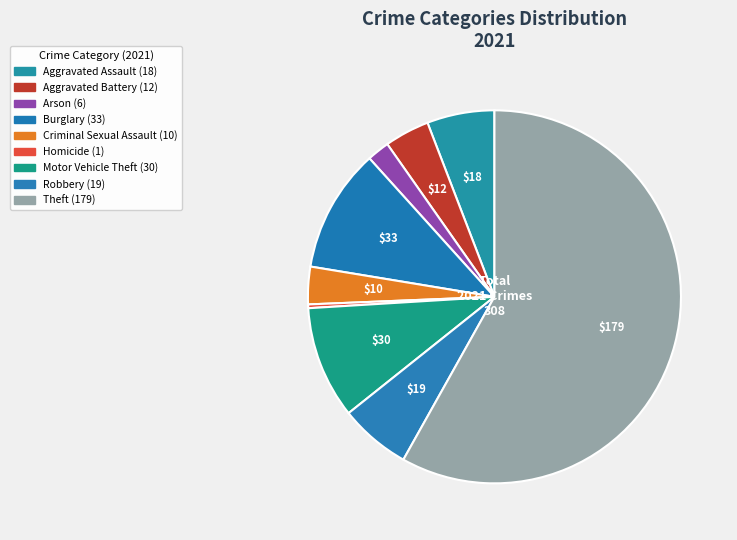

Which category accounts for the majority?

Theft